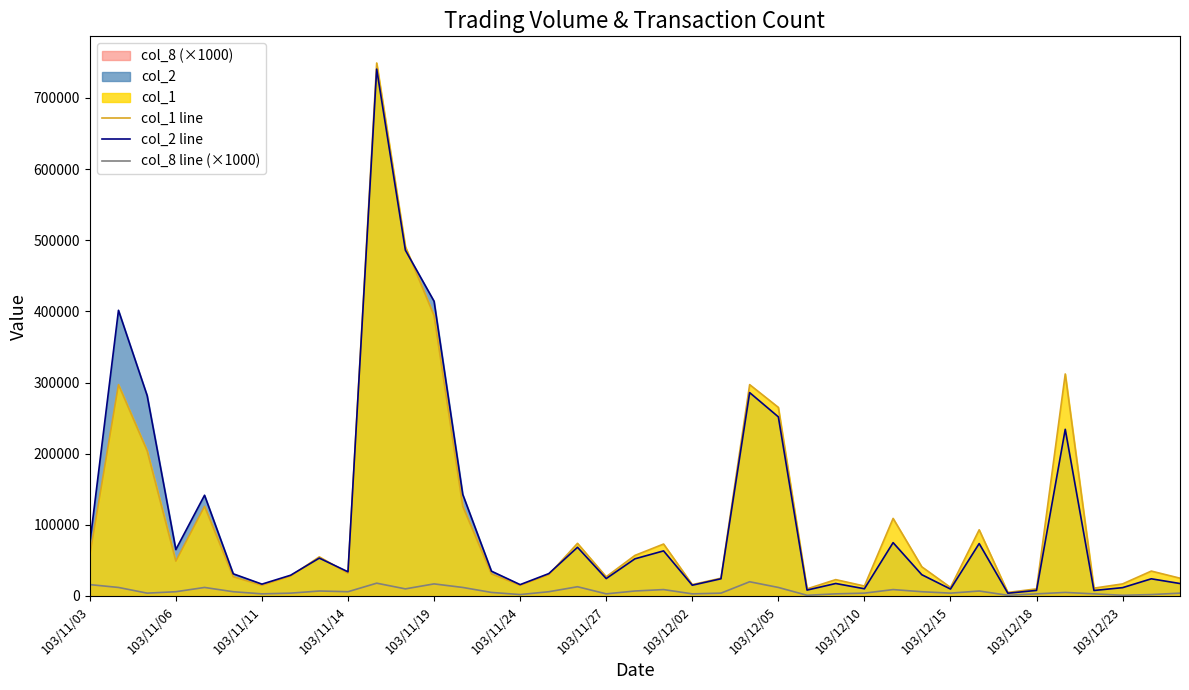

What is the maximum value shown in the chart?

749000